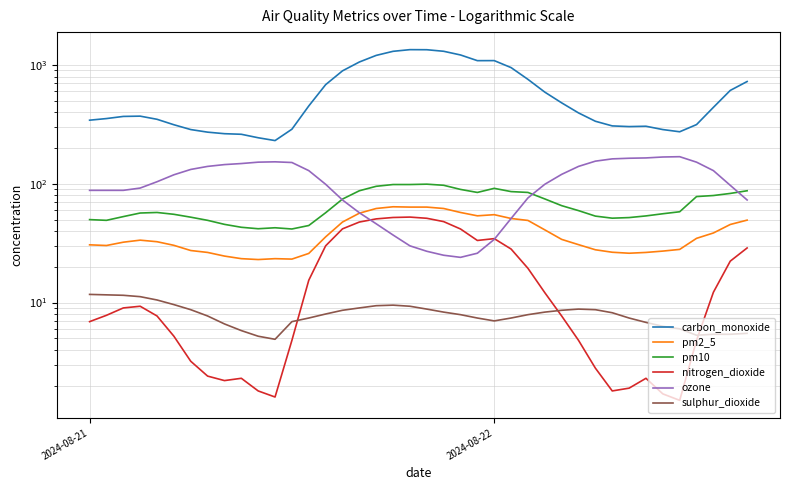

Which series has the largest total across all categories?

carbon_monoxide